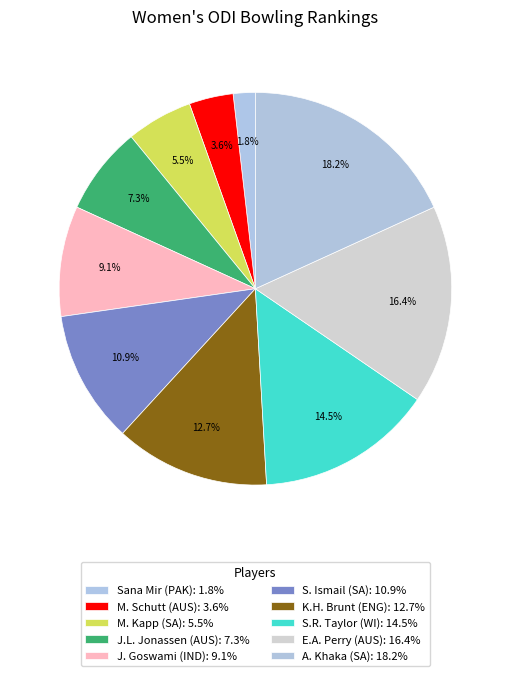

How many slices are in this pie chart?

10